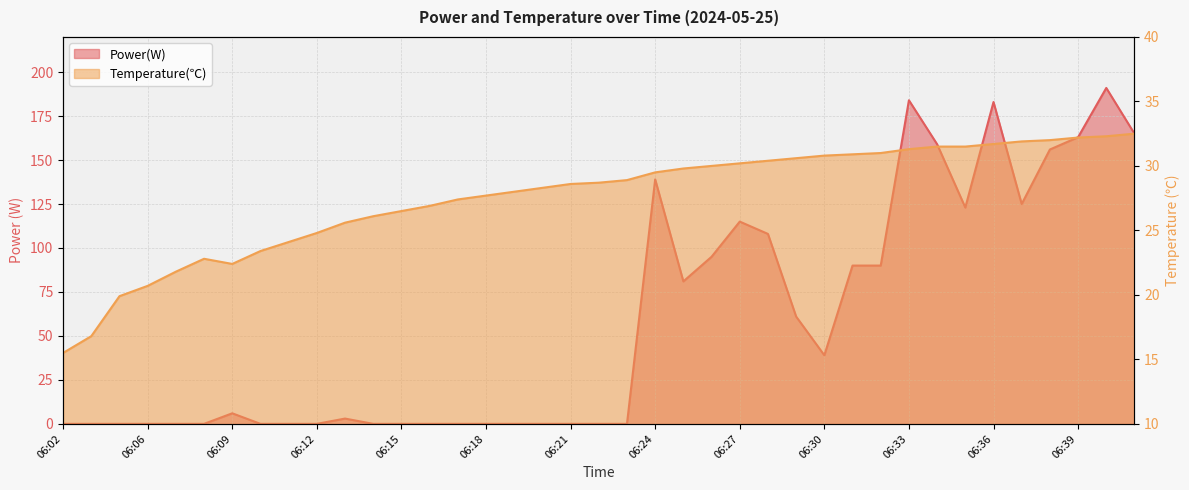

How many data points in Temperature(℃) are less than 28?

16